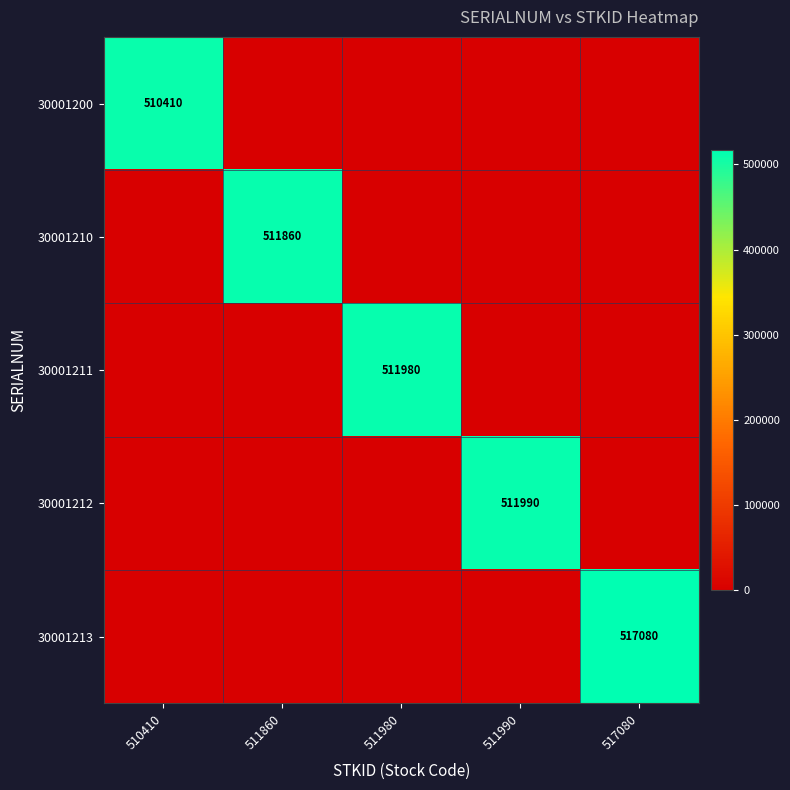

True or false: 30001211 has a value of 511980 at 511980.

True